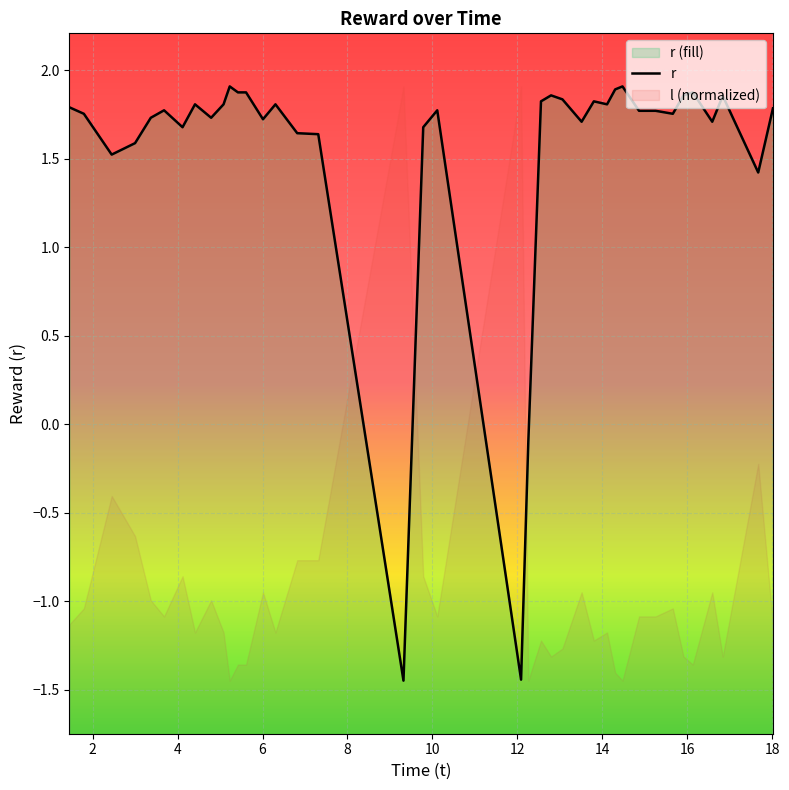

How many values are above zero?

36